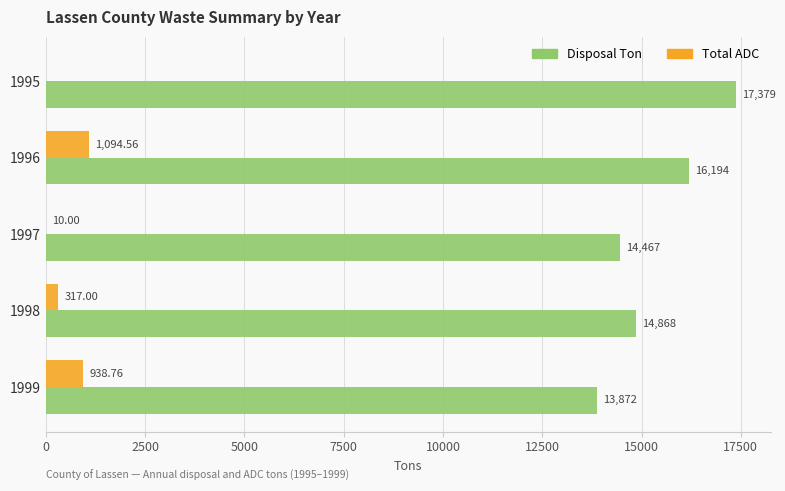

Between 1995 and 1998, which series saw the biggest shift?

Disposal Ton